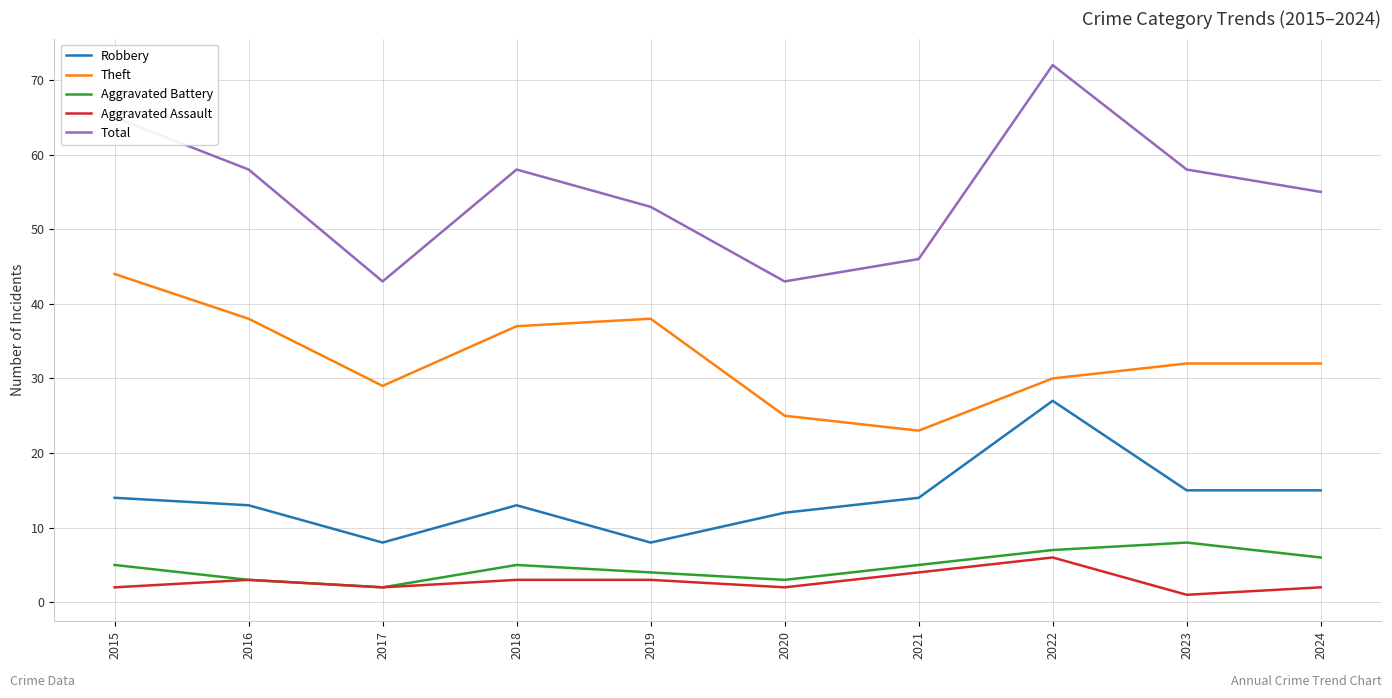

Where does the Theft series first go above 32?

2015